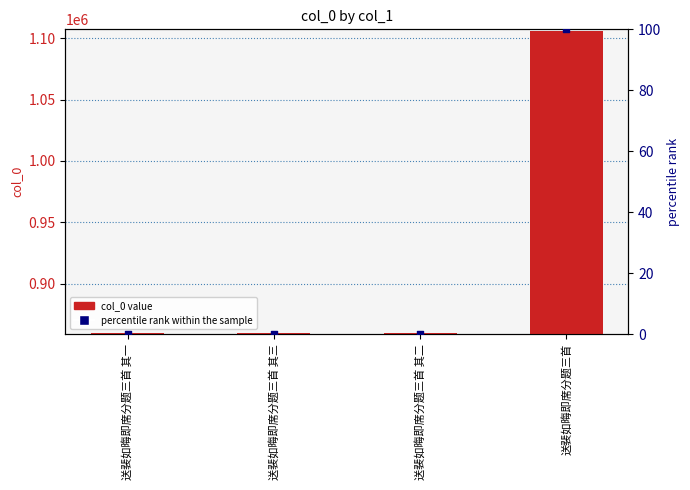

Which series has the largest total across all categories?

col_0